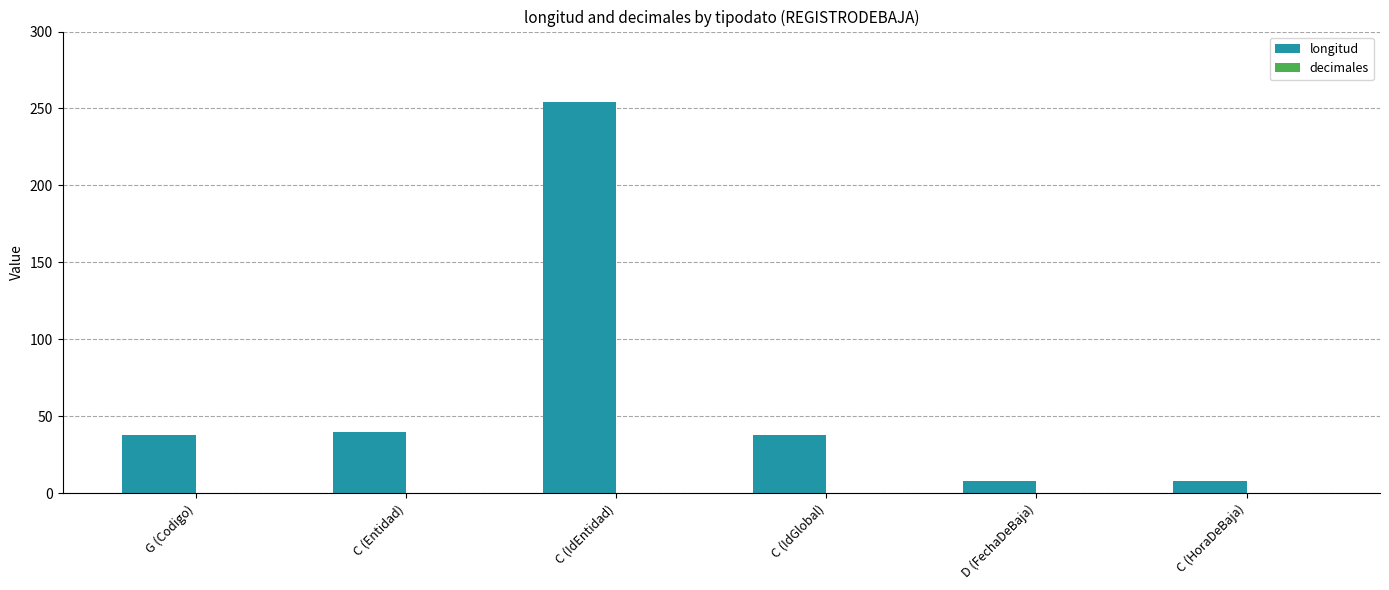

What is the label of the 3rd bar from the left?

C (IdEntidad)